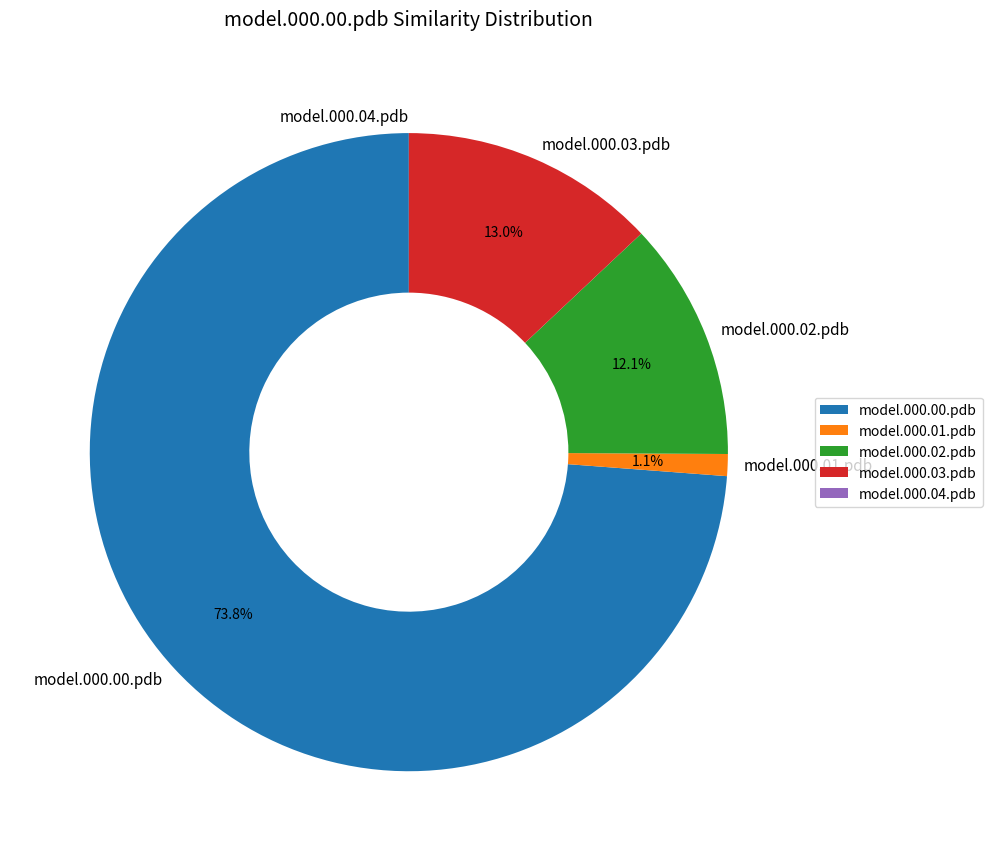

Which category has the biggest portion of the pie?

model.000.00.pdb